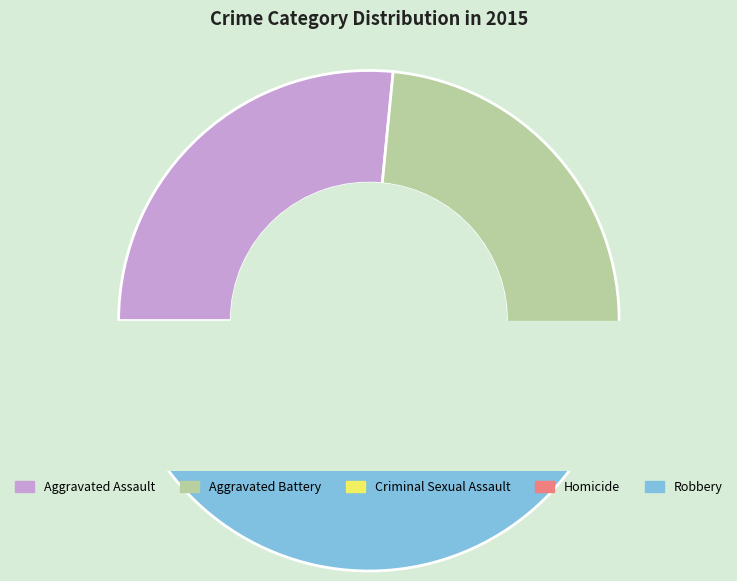

Rank the categories by value from highest to lowest.

Robbery, Aggravated Assault, Aggravated Battery, Criminal Sexual Assault, Homicide